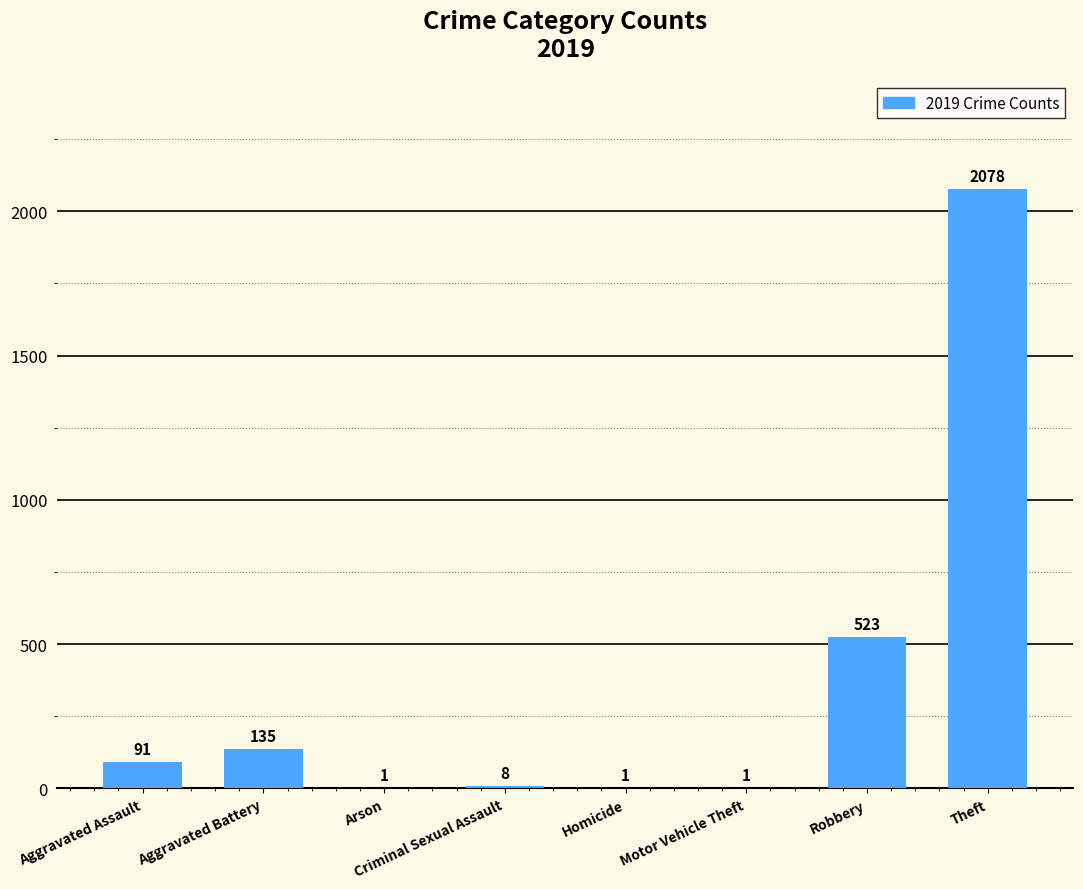

Are the bars grouped side by side (vs. stacked)?

No